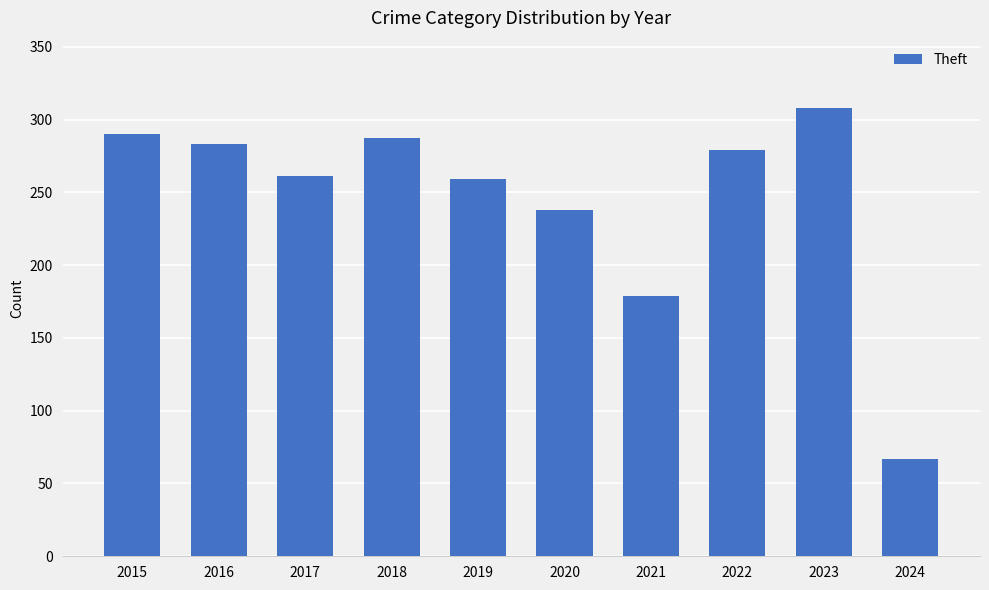

The value at 2021 is 84. True or false?

False